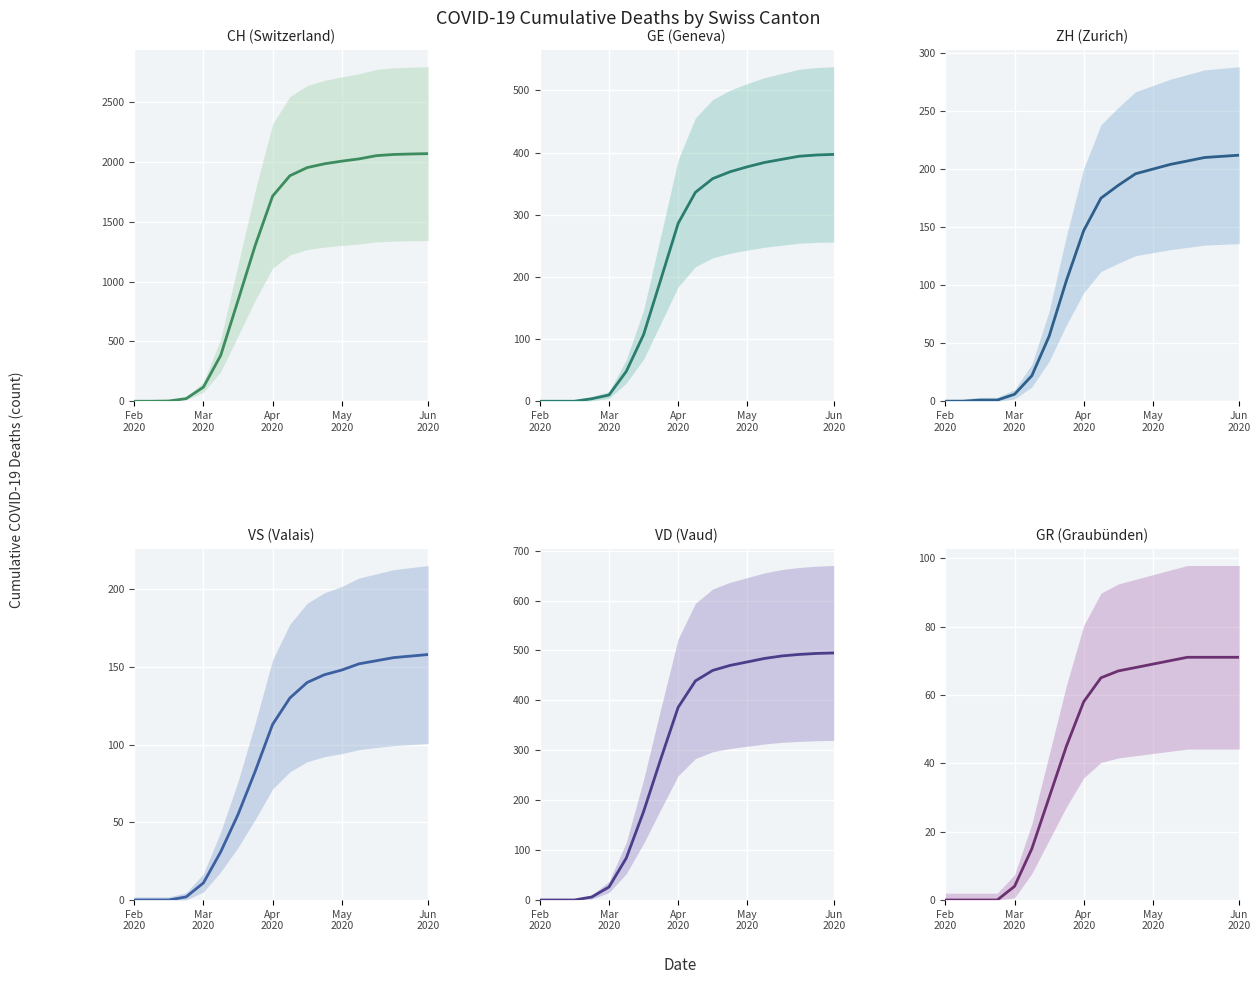

Which series has the widest spread of values?

CH